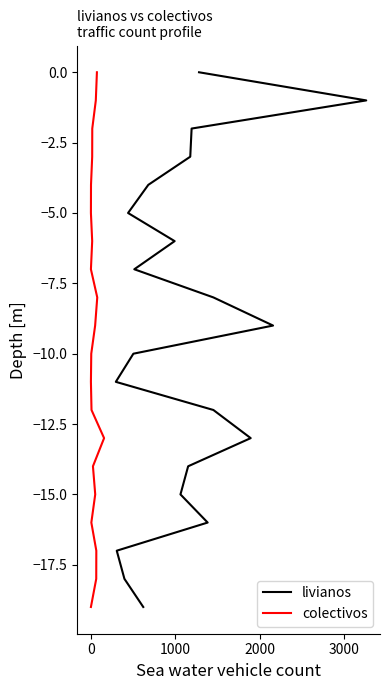

Does the chart display data point markers on the line(s)?

No